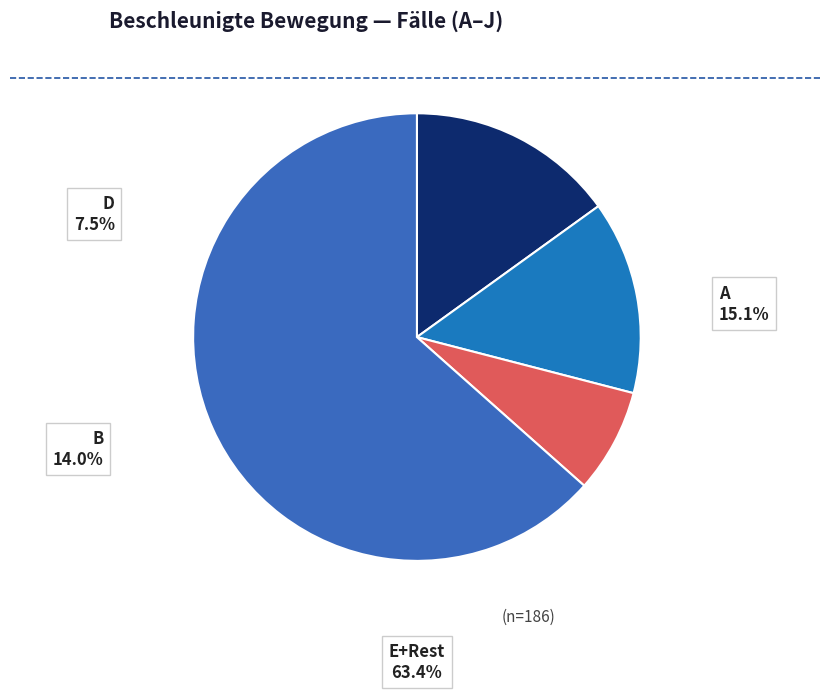

Which has a higher value, B or E?

B